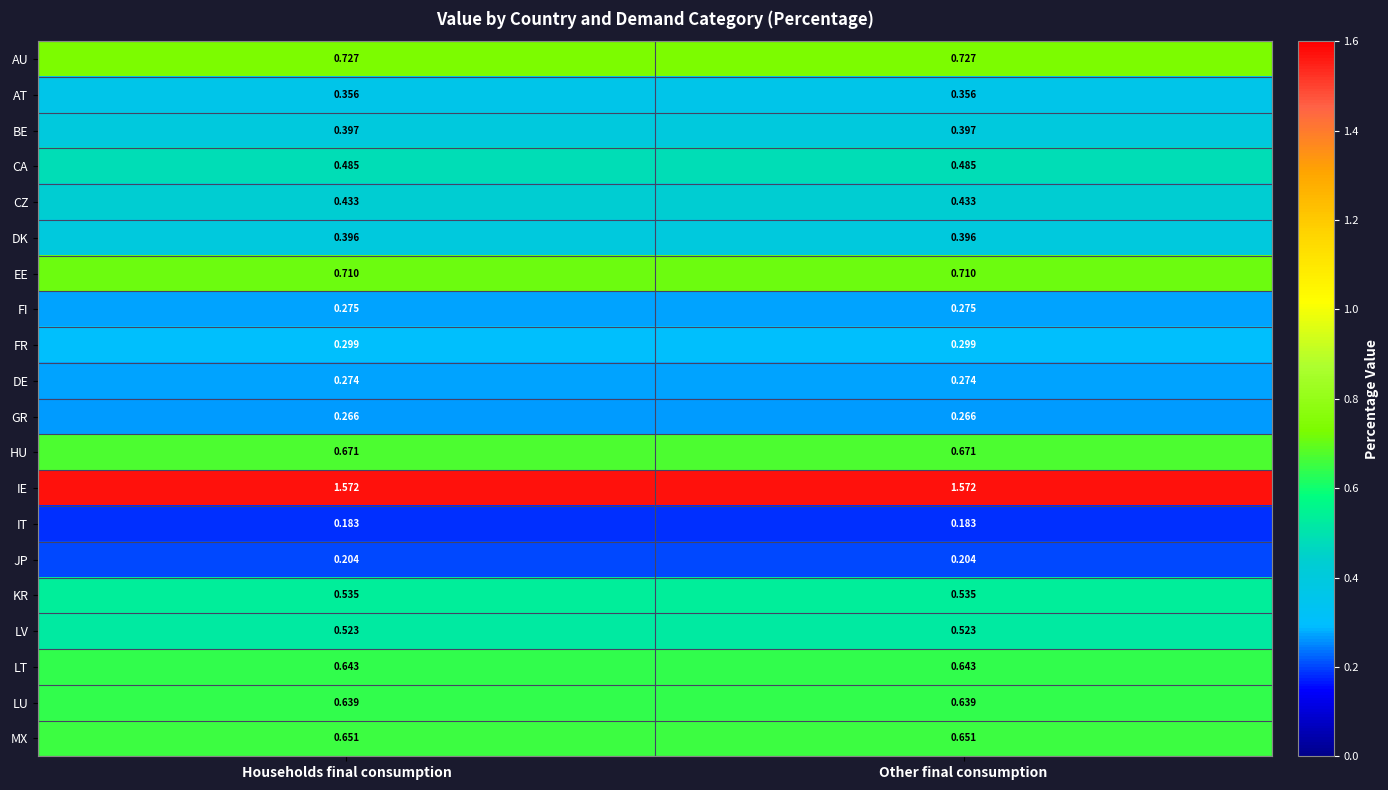

What is the total value across all series at Households final consumption?

10.2